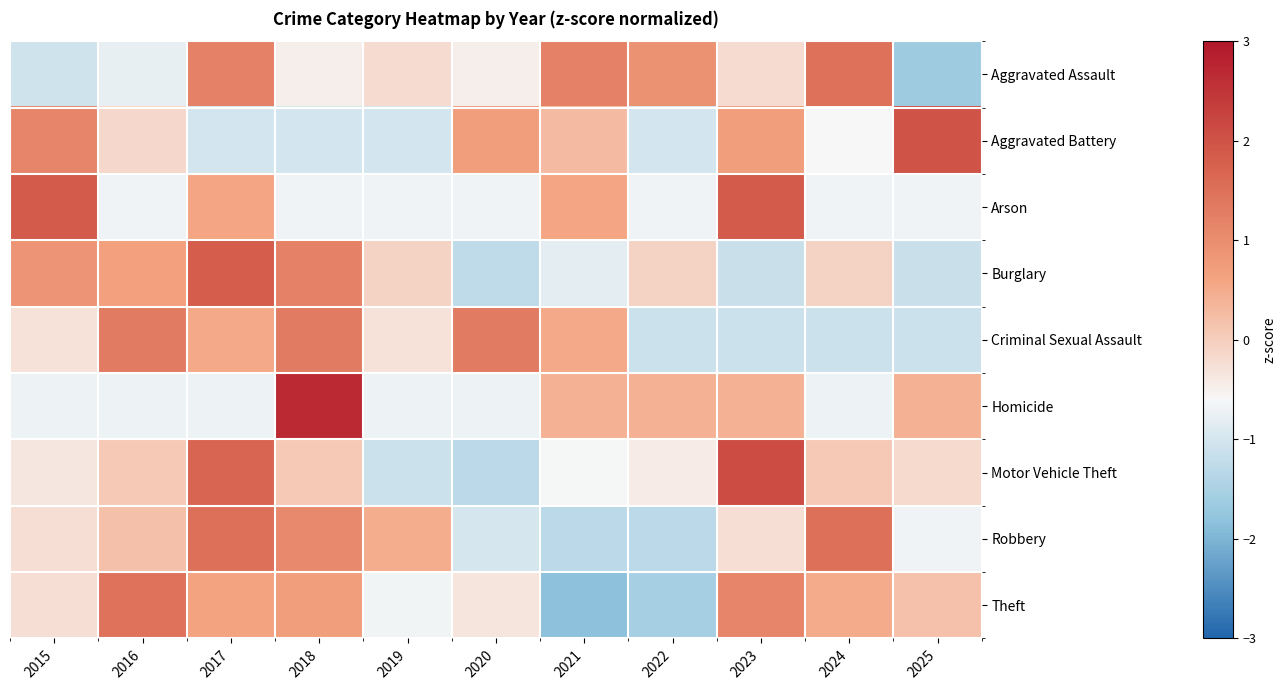

What is the minimum value shown in the chart?

-1.8